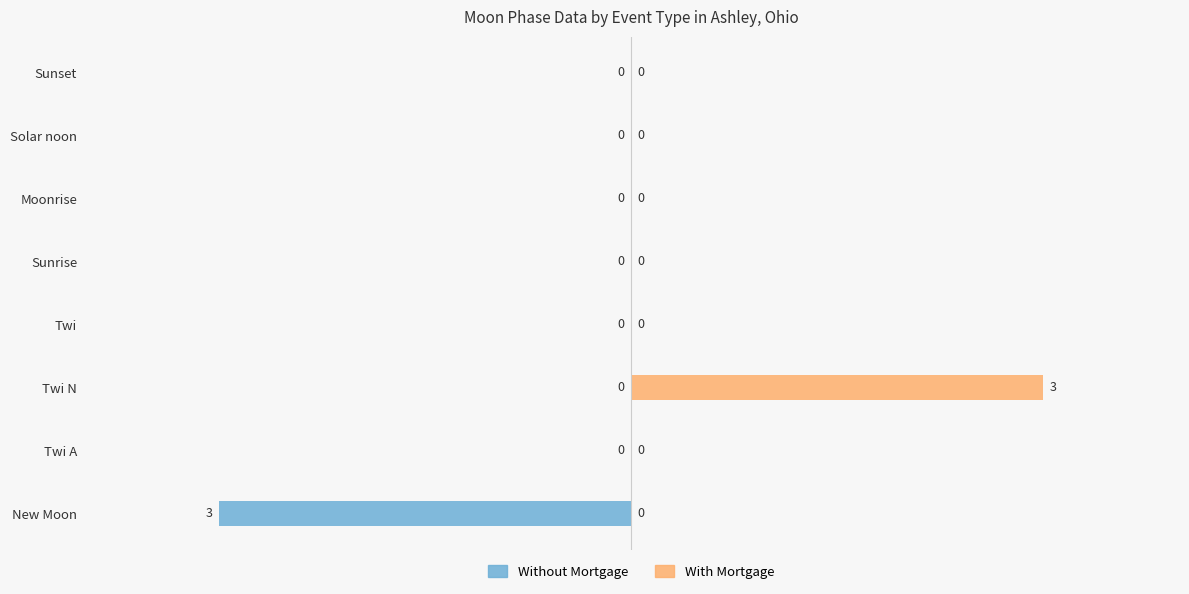

How many bars are there in each group?

2